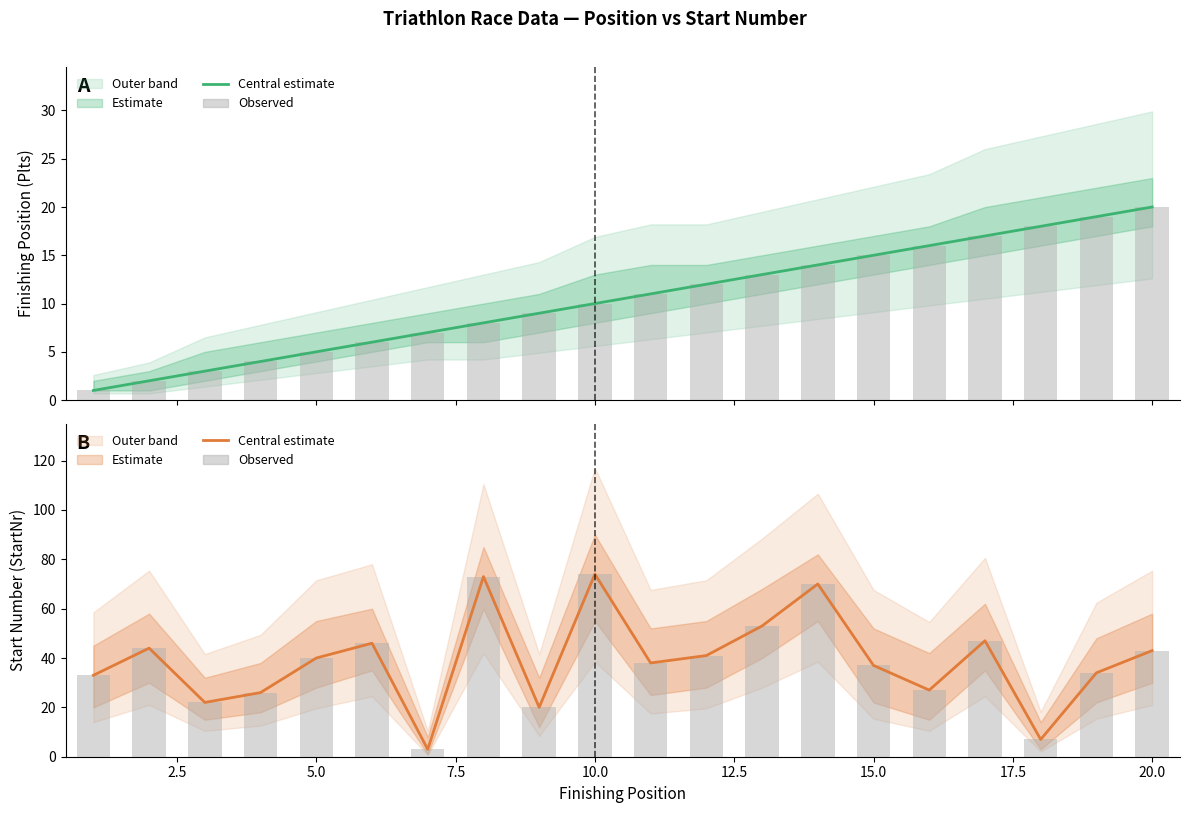

What is the value of the Plts (observed) bar at the 8th from the left?

8